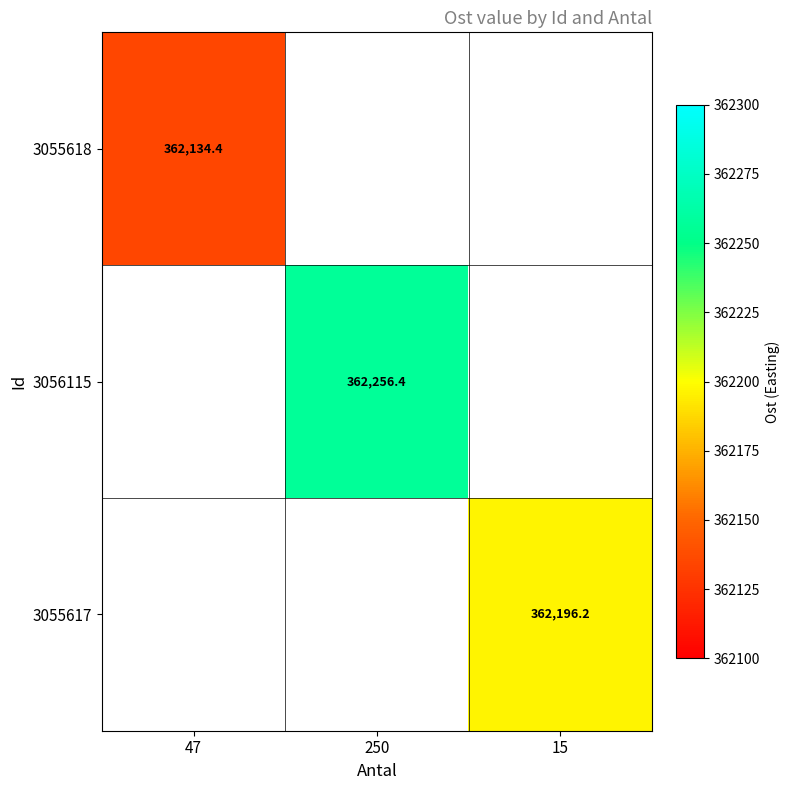

Is the value of 3056115 at 250 greater than the value of 3055618 at 47?

Yes